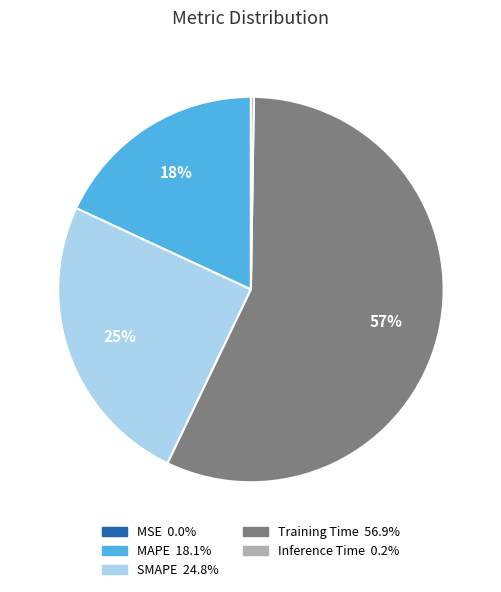

What is the largest slice in the pie chart?

Training Time